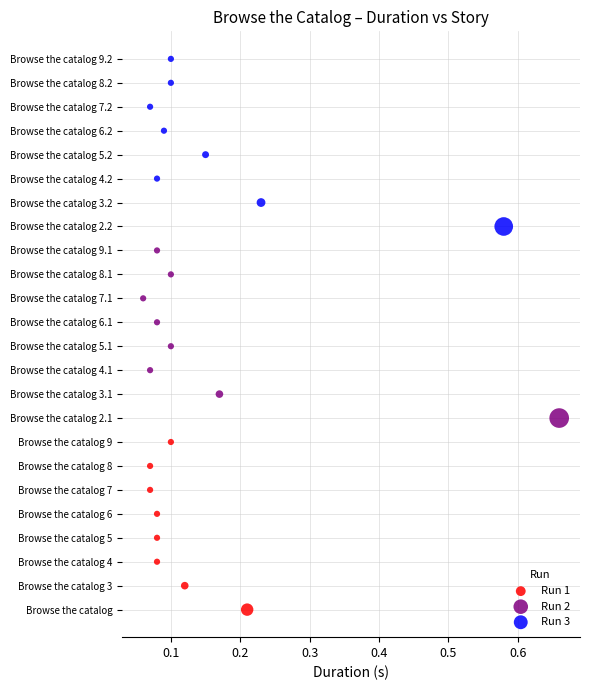

What are all the series names shown in the legend?

Run 1, Run 2, Run 3